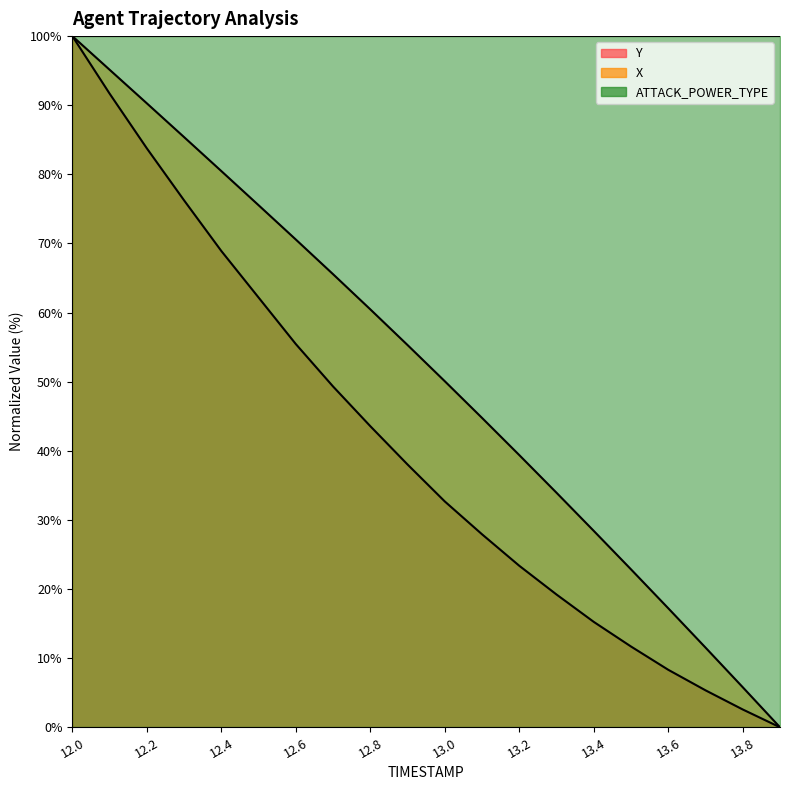

Which series changed the most between 12.6 and 13.0?

Y